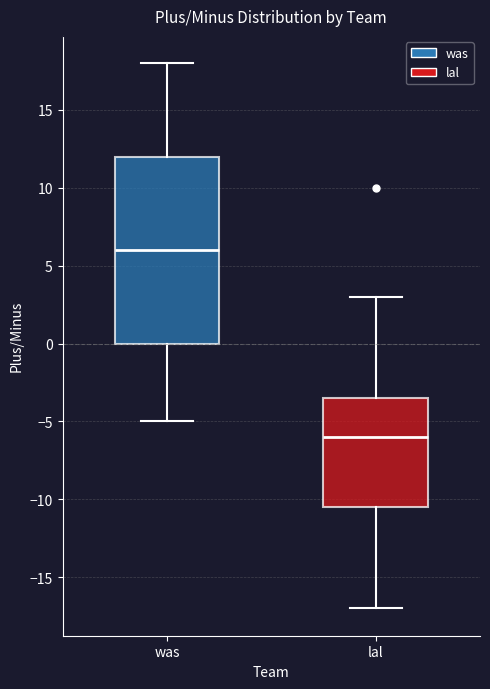

Reading left to right, transcribe this box plot: for each box, give where its median line is, the range the box spans, and where its two whiskers end, as read against the y-axis. The values are not printed on the chart, so give them approximately, as read against the axis.

was: median 6.0, box 0.0 to 12.0, whiskers -5.0 to 18.0
lal: median -6.0, box -10.5 to -3.5, whiskers -17.0 to 3.0